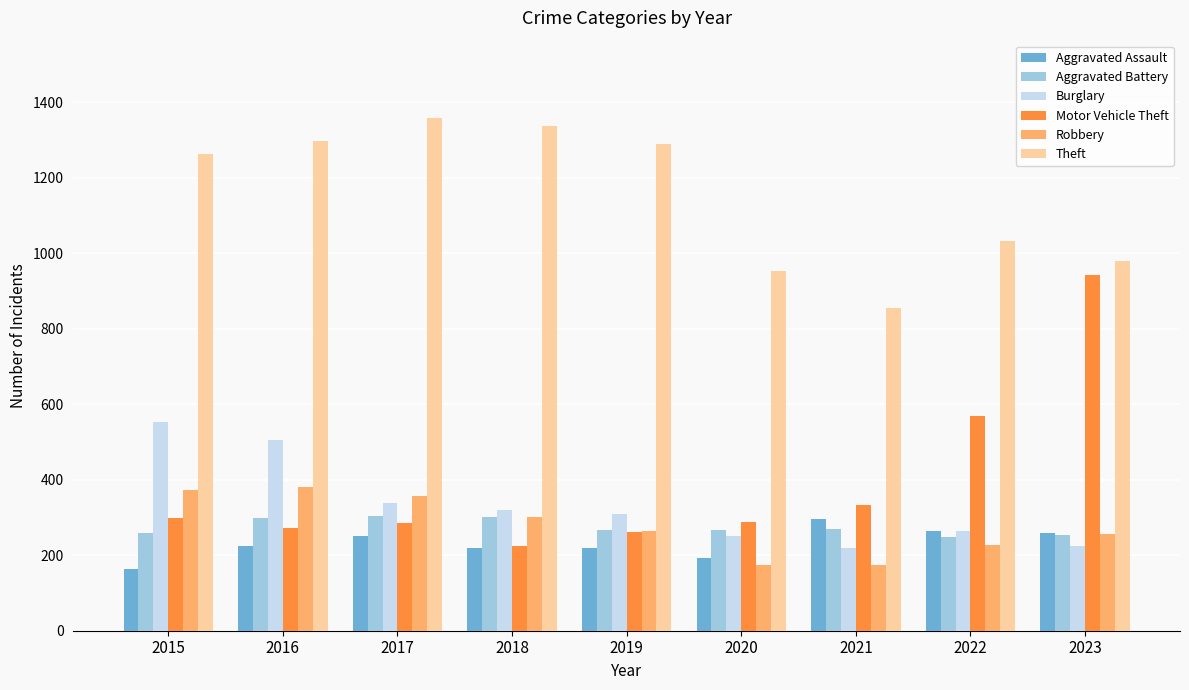

What is the sum of the Motor Vehicle Theft values at 2022 and 2018?

794